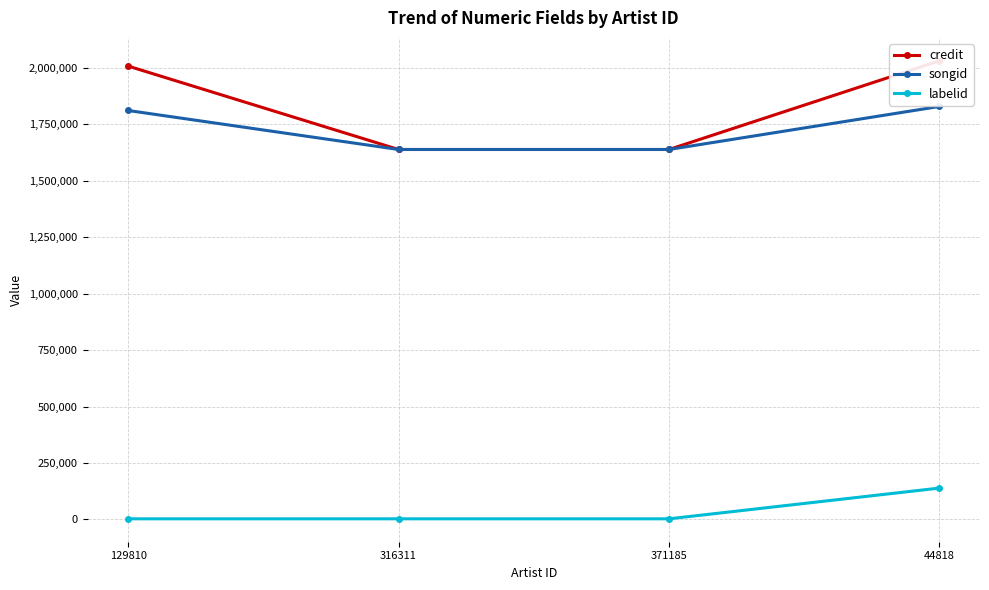

Read the songid value at 371185.

1638750